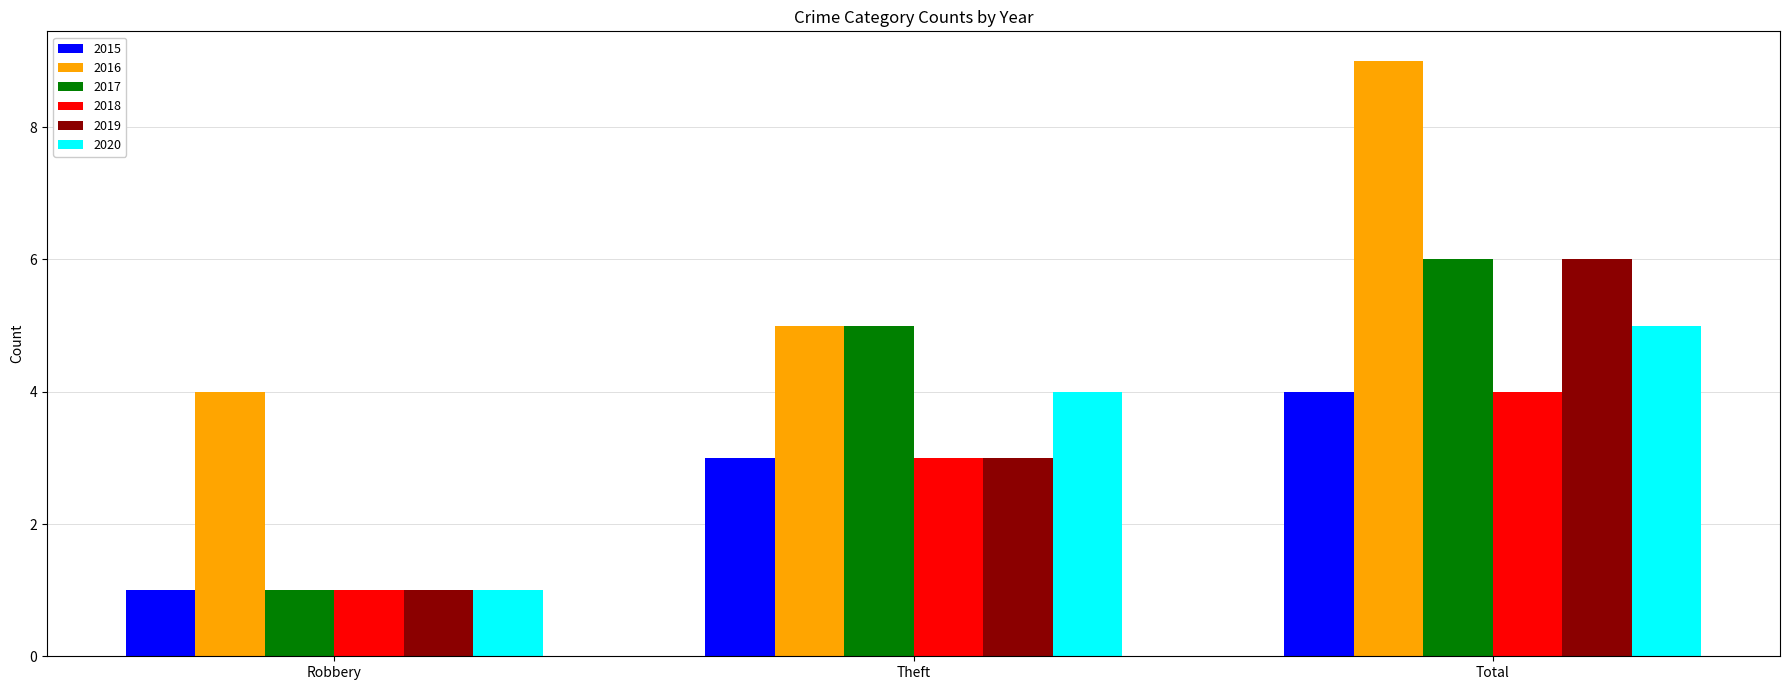

What is the average value of the 2015 series?

3